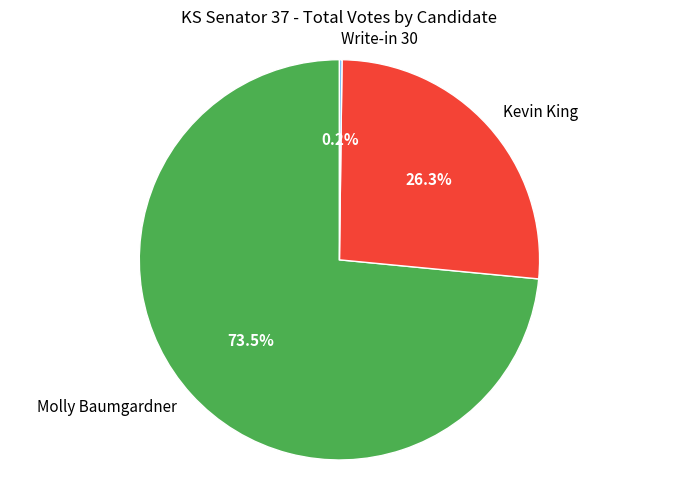

Is it true that Kevin King is 21% of the pie?

False